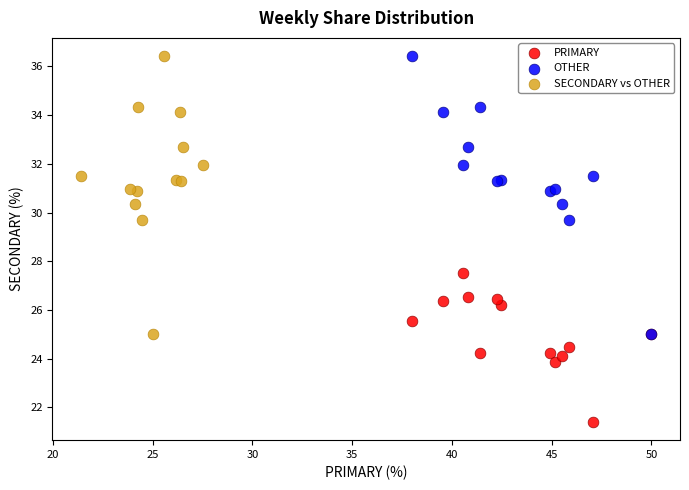

Which series contains the lowest Y value?

PRIMARY